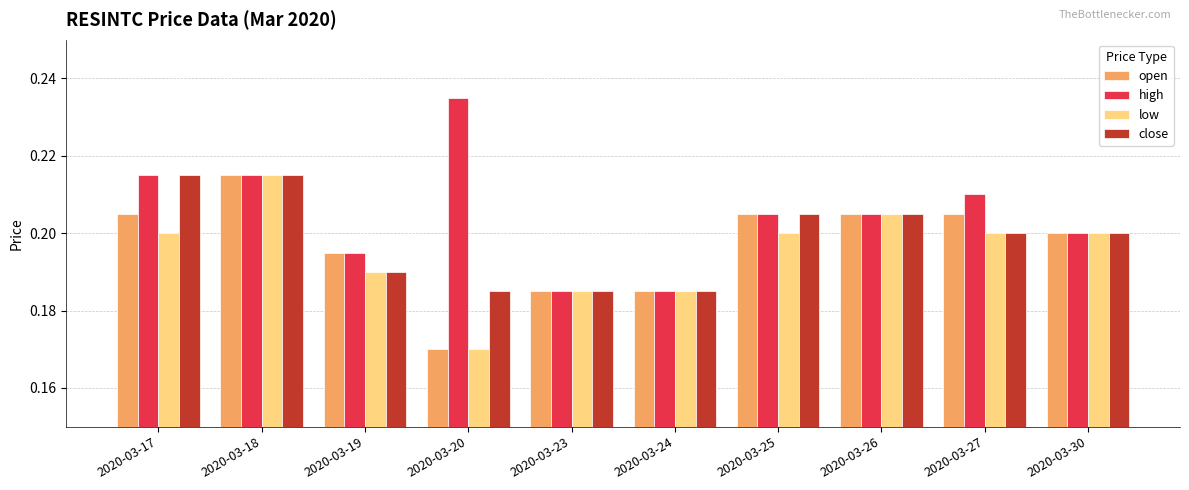

What is the sum of the low values at 2020-03-24 and 2020-03-26?

0.4